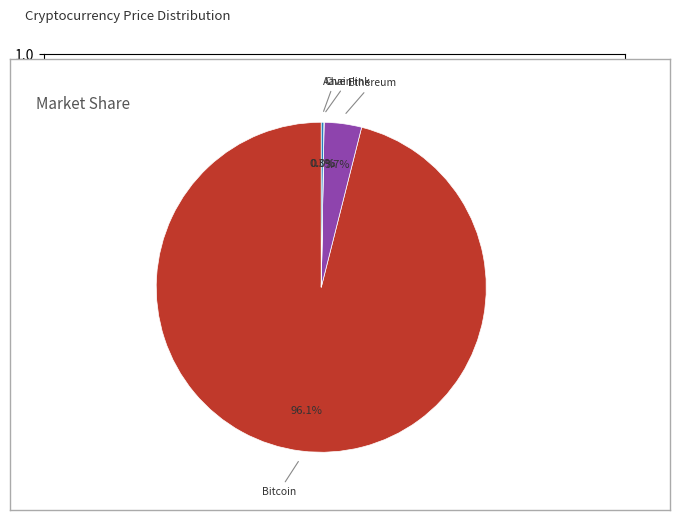

Is there a majority slice in this chart?

Yes